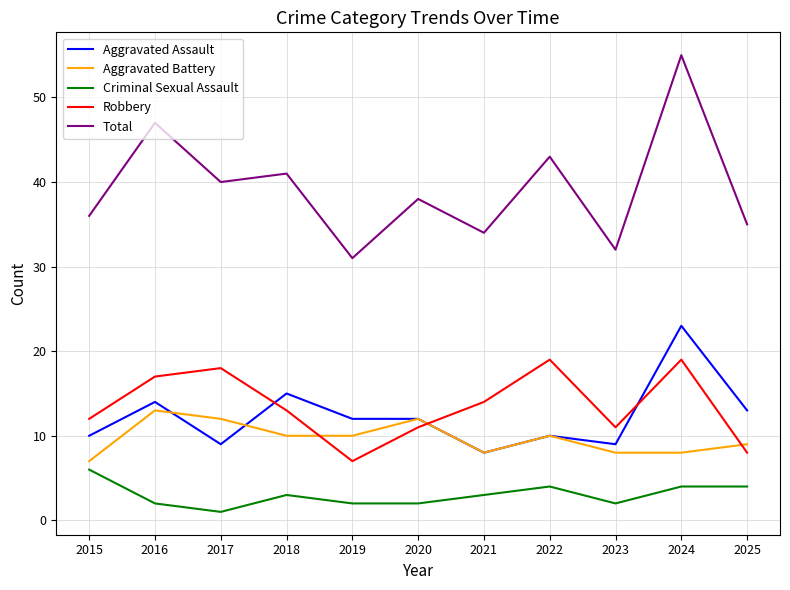

True or false: Robbery has a value of 19 at 2018.

False